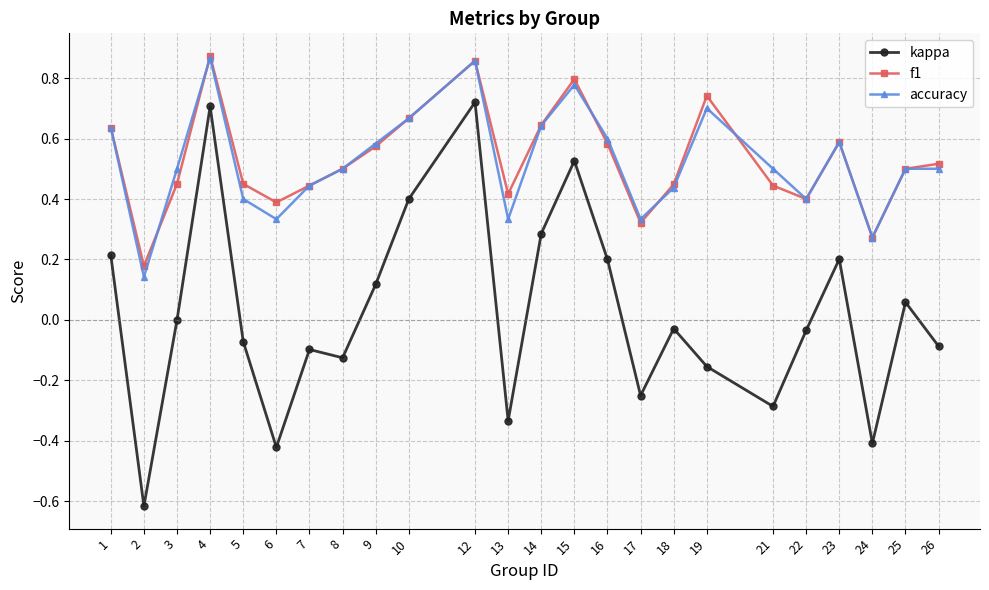

Is the value of kappa at 12 greater than the value of f1 at 4?

No